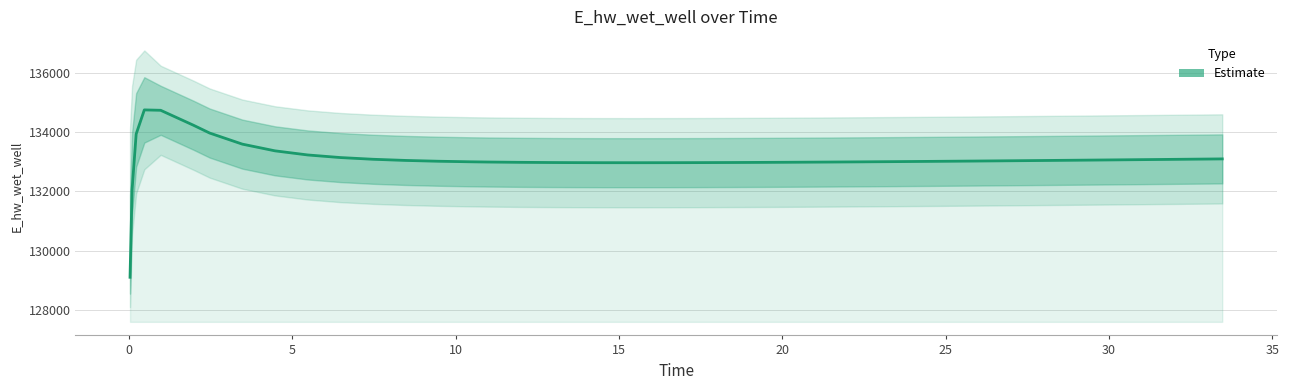

How many data points are less than 133025?

20